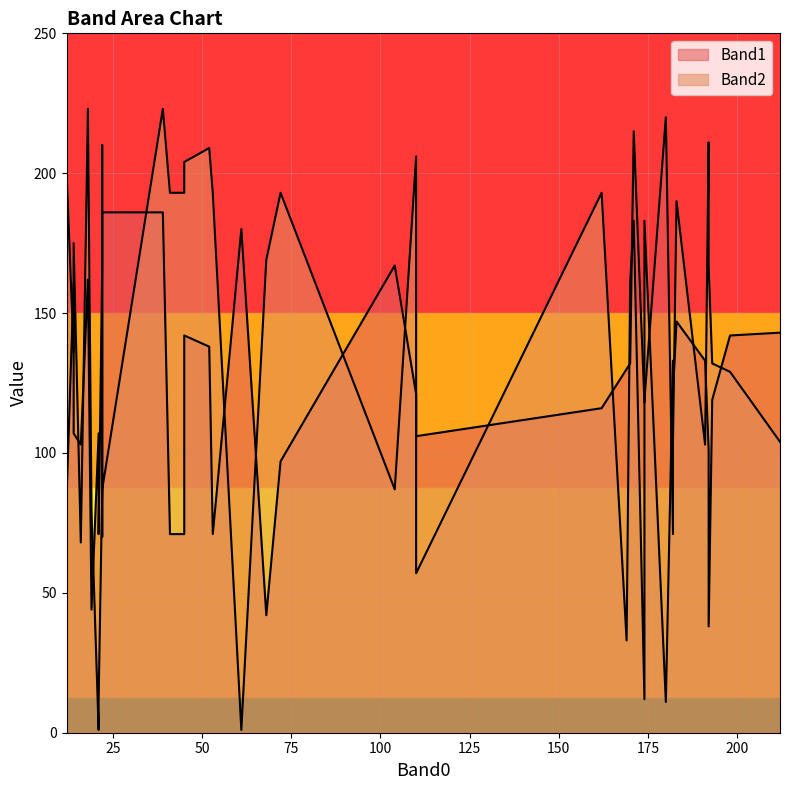

The Band1 series shows 82 at 22. True or false?

False